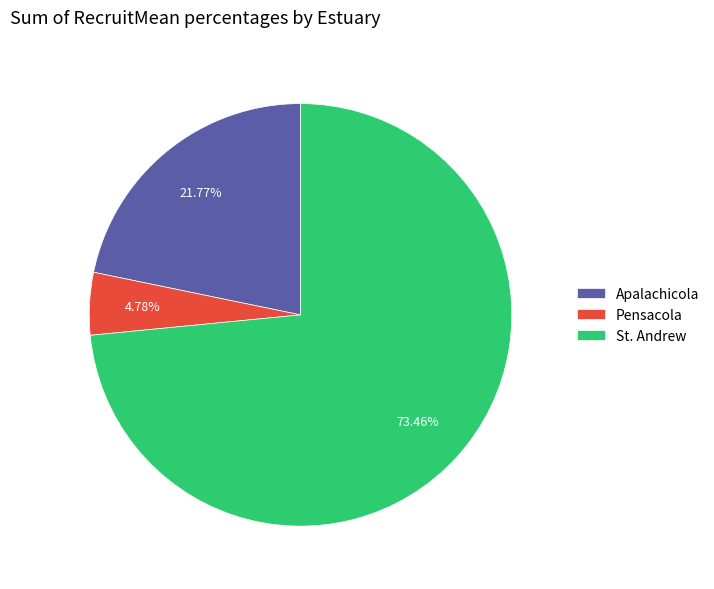

Which has a higher value, Pensacola or Apalachicola?

Apalachicola